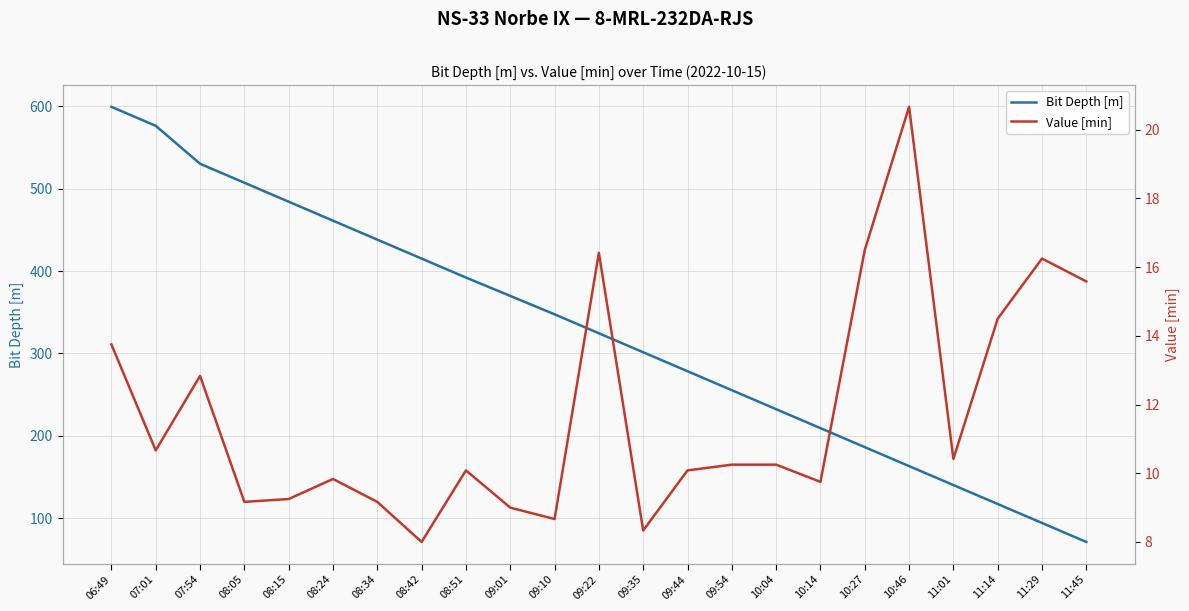

At which label is Value [min] closest to 14?

06:49